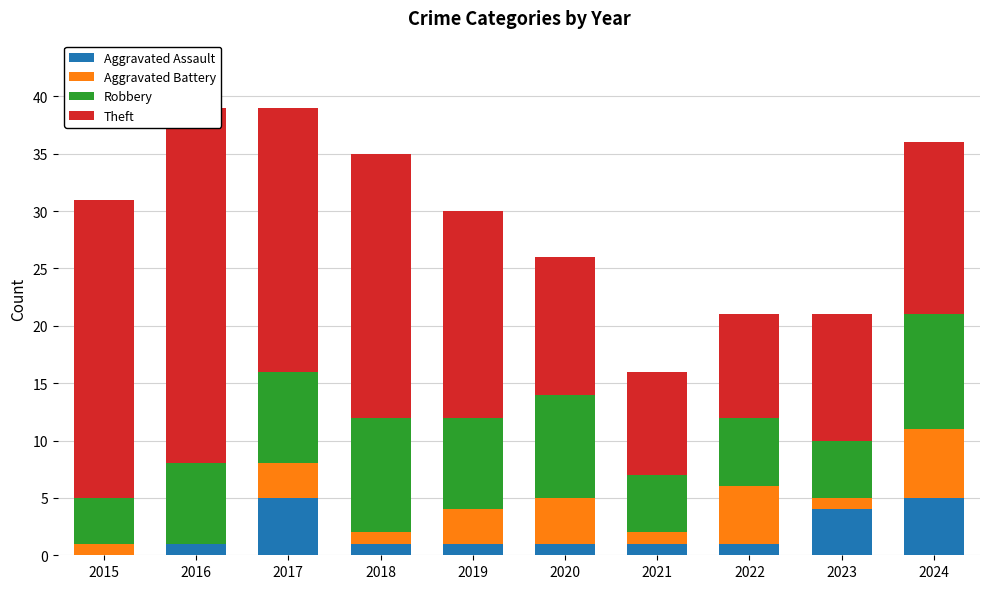

Reading right to left, transcribe all the data shown in this chart.

Aggravated Assault: 2024=5	2023=4	2022=1	2021=1	2020=1	2019=1	2018=1	2017=5	2016=1	2015=0
Aggravated Battery: 2024=6	2023=1	2022=5	2021=1	2020=4	2019=3	2018=1	2017=3	2016=0	2015=1
Robbery: 2024=10	2023=5	2022=6	2021=5	2020=9	2019=8	2018=10	2017=8	2016=7	2015=4
Theft: 2024=15	2023=11	2022=9	2021=9	2020=12	2019=18	2018=23	2017=23	2016=31	2015=26